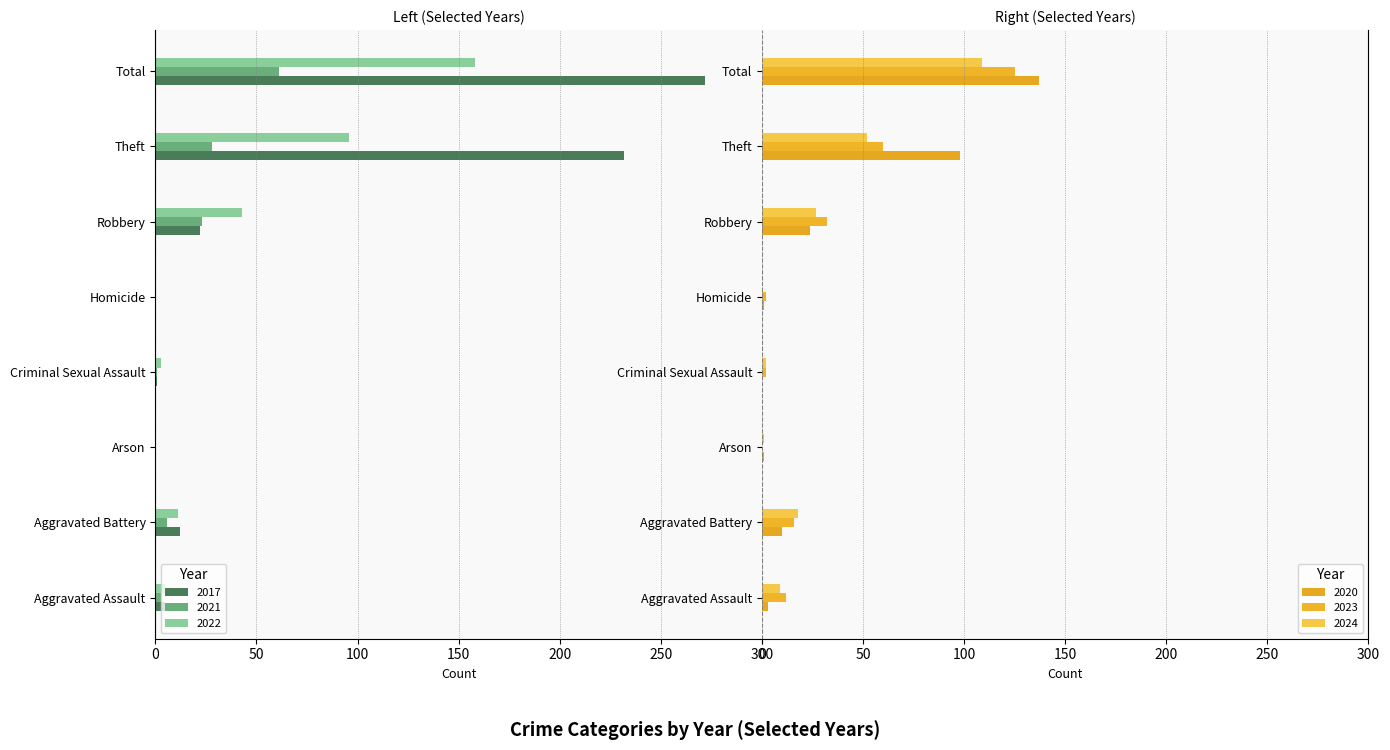

Are the bars horizontal?

Yes